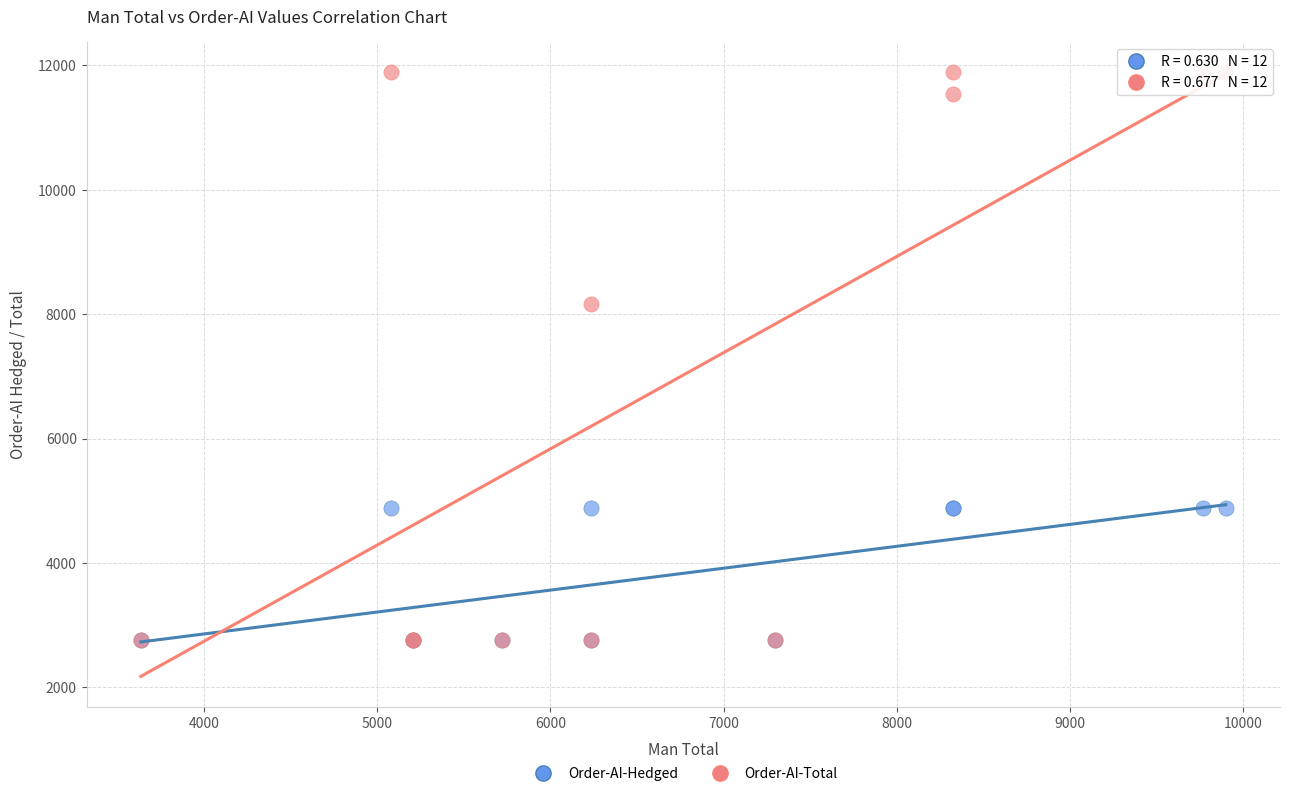

Across all series, what Y value is closest to 7325?

8166.1